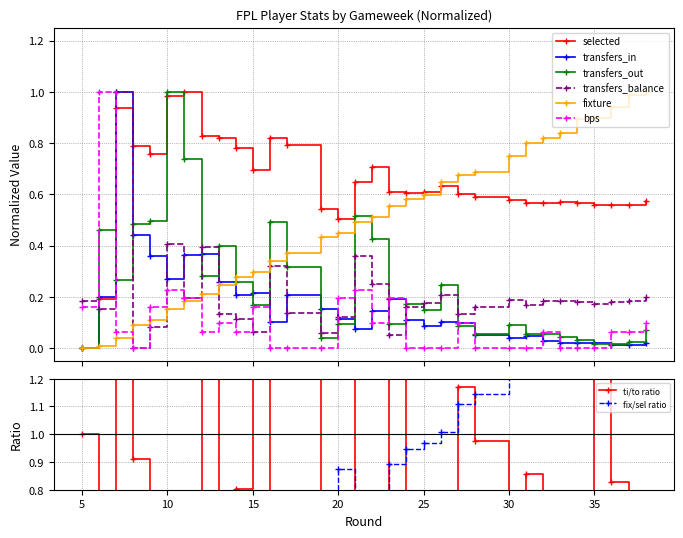

What is the difference between the bps values at 15 and 21?

0.1